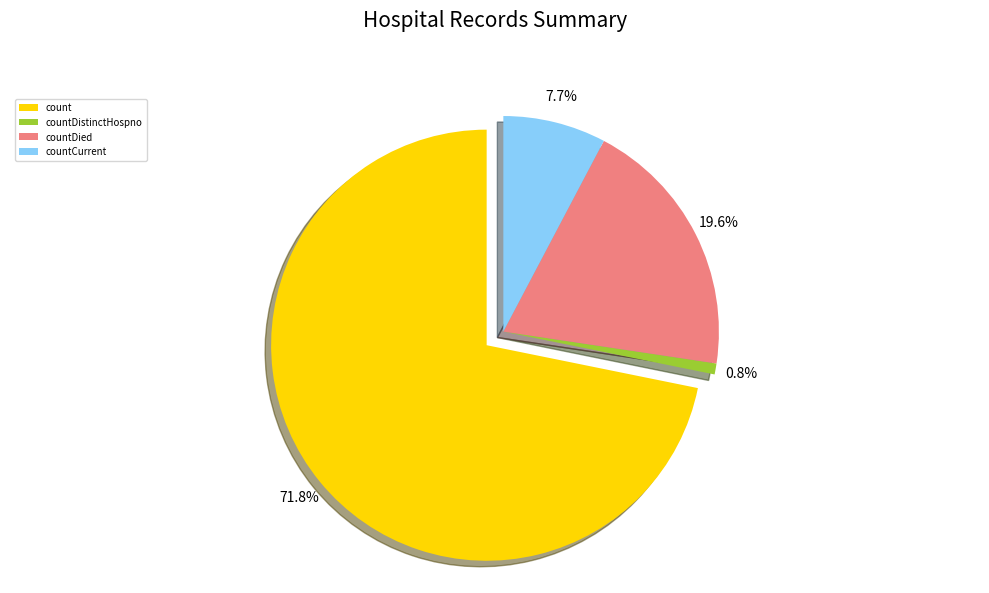

How much of the chart is everything except countDied?

80.4%